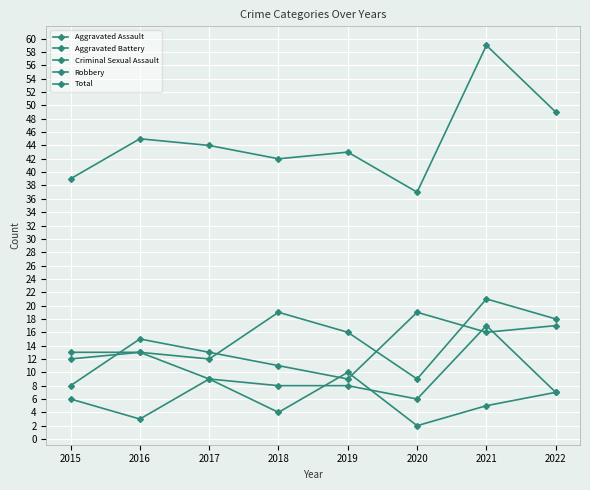

What is the difference between the second highest and second lowest values in the Robbery series?

8